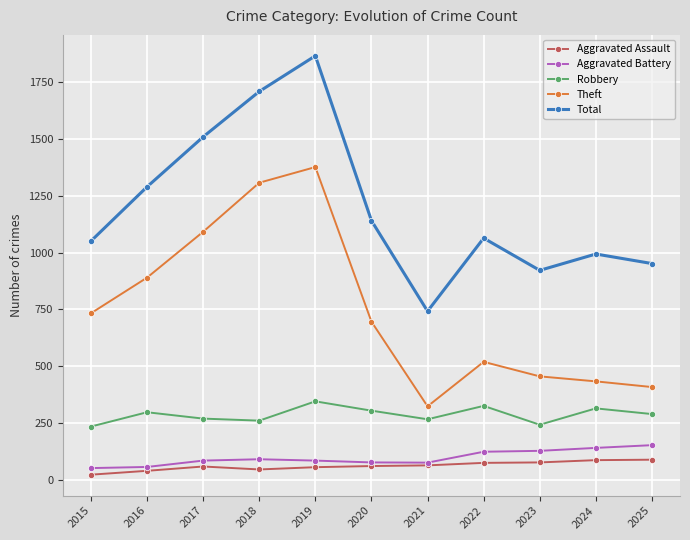

What is the minimum value for Aggravated Battery?

51